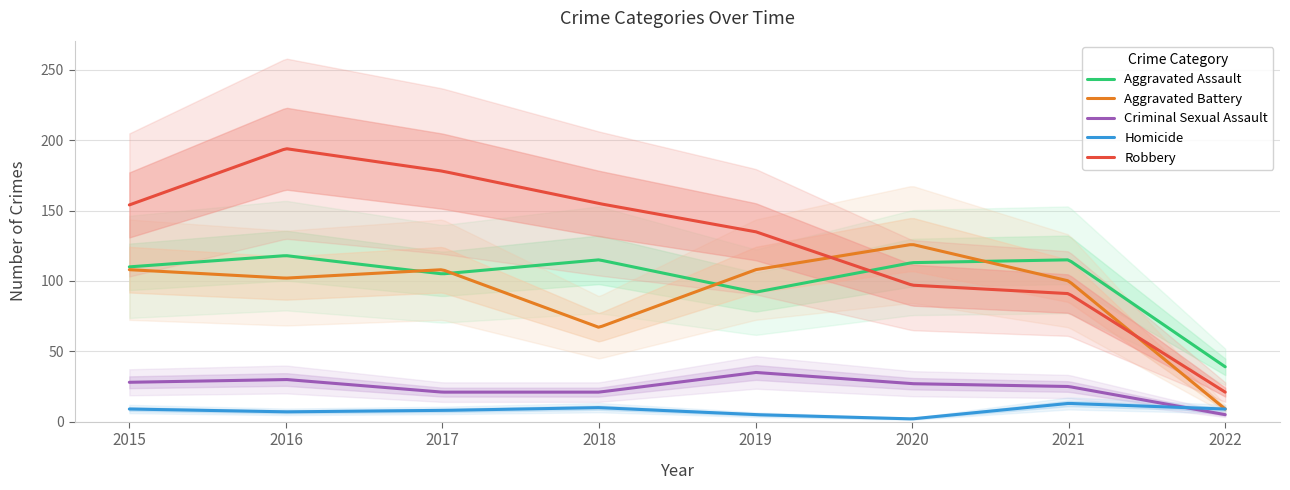

What is the value of the Robbery point at the 7th from the left?

91